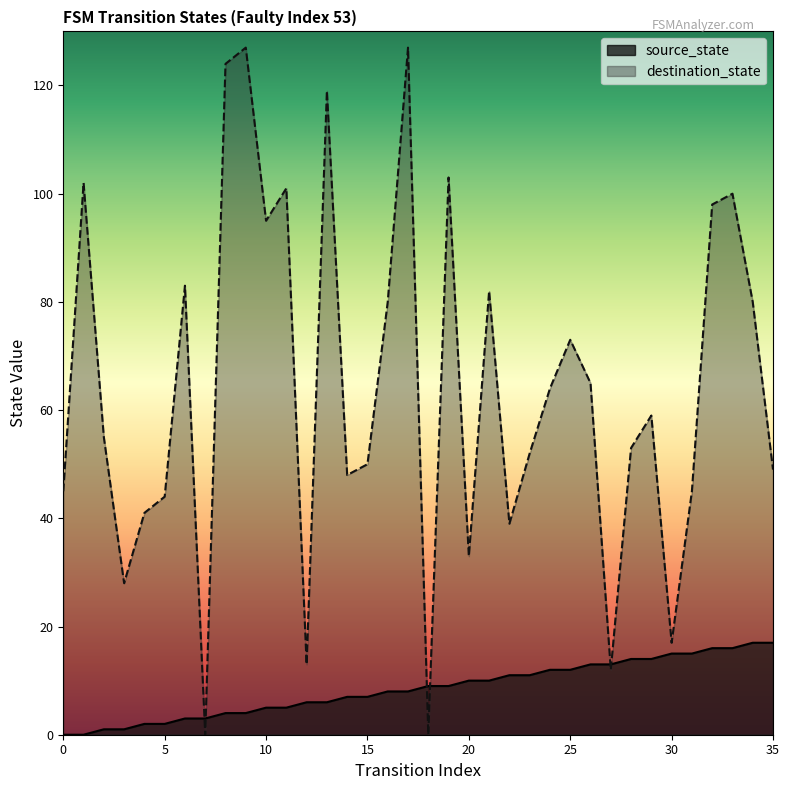

How many lines are shown in the chart?

2